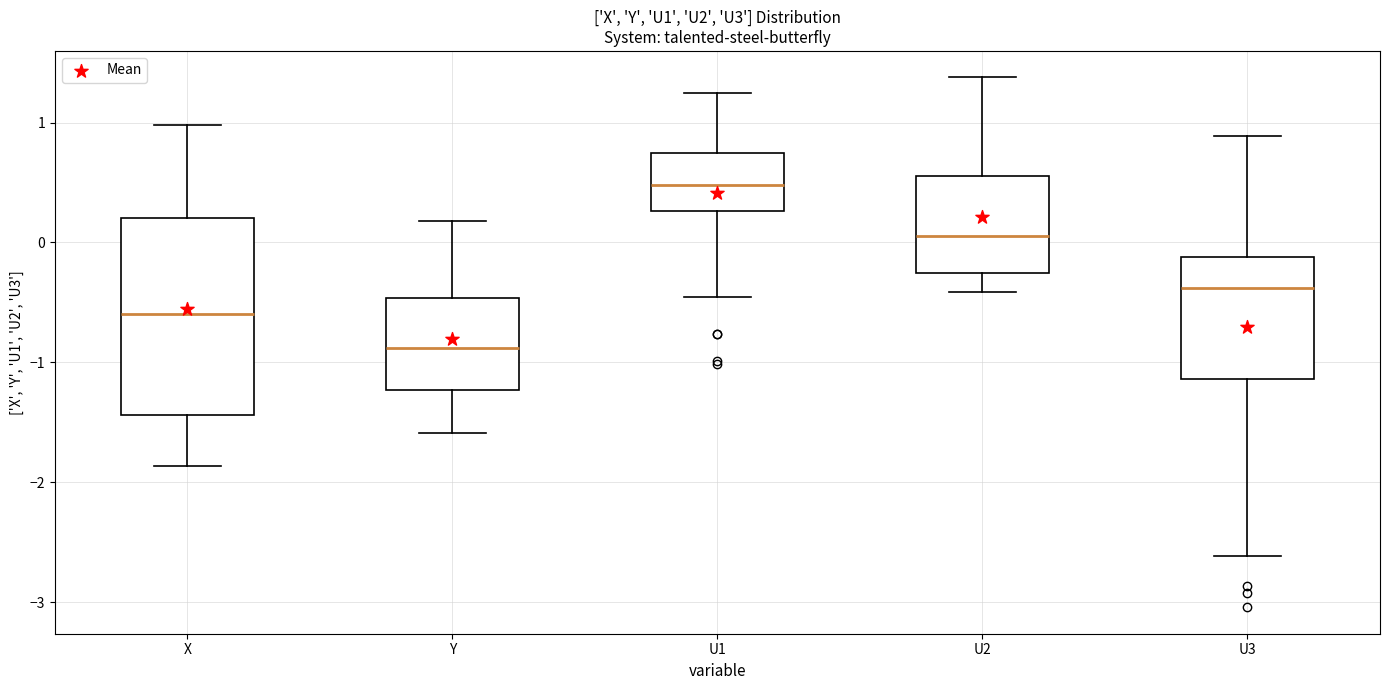

Where does the median line of the box for X sit on the y-axis? The values are not printed on the chart, so give them approximately, as read against the axis.

-0.6